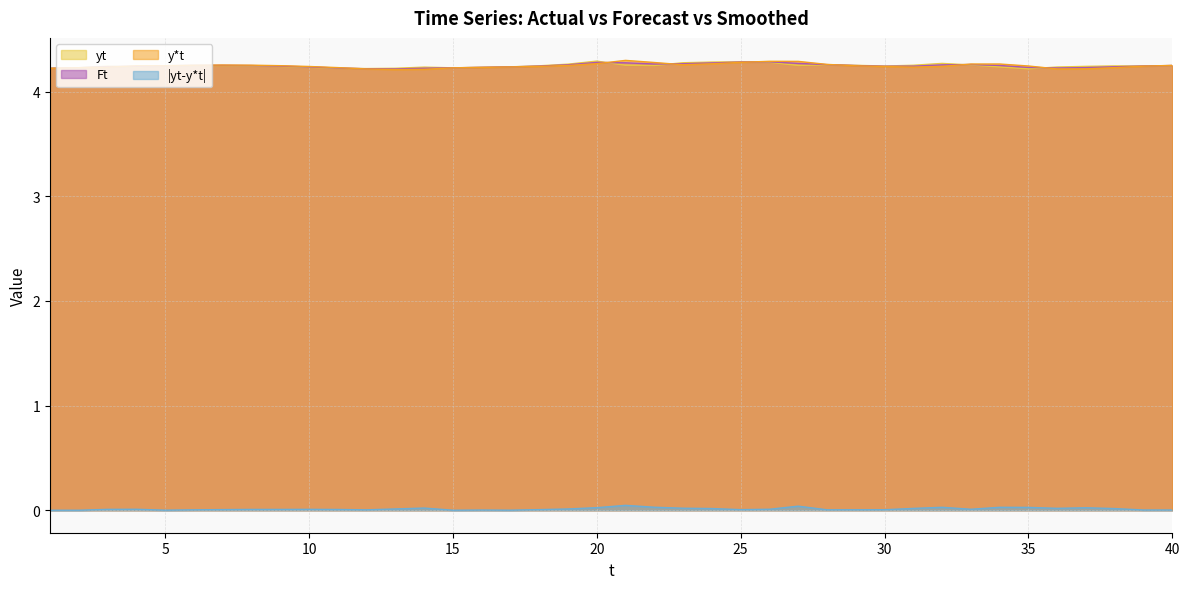

Reading left to right, list all the values displayed in this chart.

yt: 1=4.2	2=4.2	3=4.2	4=4.2	5=4.2	6=4.2	7=4.2	8=4.2	9=4.2	10=4.2	11=4.2	12=4.2	13=4.2	14=4.2	15=4.2	16=4.2	17=4.2	18=4.2	19=4.3	20=4.3	21=4.3	22=4.2	23=4.3	24=4.3	25=4.3	26=4.3	27=4.2	28=4.3	29=4.3	30=4.2	31=4.3	32=4.3	33=4.3	34=4.2	35=4.2	36=4.2	37=4.2	38=4.2	39=4.2	40=4.2
Ft: 1=4.2	2=4.2	3=4.2	4=4.2	5=4.2	6=4.2	7=4.3	8=4.2	9=4.2	10=4.2	11=4.2	12=4.2	13=4.2	14=4.2	15=4.2	16=4.2	17=4.2	18=4.2	19=4.3	20=4.3	21=4.3	22=4.3	23=4.3	24=4.3	25=4.3	26=4.3	27=4.3	28=4.3	29=4.2	30=4.2	31=4.2	32=4.3	33=4.3	34=4.2	35=4.2	36=4.2	37=4.2	38=4.2	39=4.2	40=4.2
y*t: 1=4.2	2=4.2	3=4.2	4=4.2	5=4.2	6=4.3	7=4.3	8=4.3	9=4.2	10=4.2	11=4.2	12=4.2	13=4.2	14=4.2	15=4.2	16=4.2	17=4.2	18=4.2	19=4.2	20=4.3	21=4.3	22=4.3	23=4.3	24=4.3	25=4.3	26=4.3	27=4.3	28=4.3	29=4.2	30=4.2	31=4.2	32=4.2	33=4.3	34=4.3	35=4.2	36=4.2	37=4.2	38=4.2	39=4.2	40=4.3
|yt-y*t|: 1=0.0	2=0.0	3=0.0	4=0.0	5=0.0	6=0.0	7=0.0	8=0.0	9=0.0	10=0.0	11=0.0	12=0.0	13=0.0	14=0.0	15=0.0	16=0.0	17=0.0	18=0.0	19=0.0	20=0.0	21=0.0	22=0.0	23=0.0	24=0.0	25=0.0	26=0.0	27=0.0	28=0.0	29=0.0	30=0.0	31=0.0	32=0.0	33=0.0	34=0.0	35=0.0	36=0.0	37=0.0	38=0.0	39=0.0	40=0.0